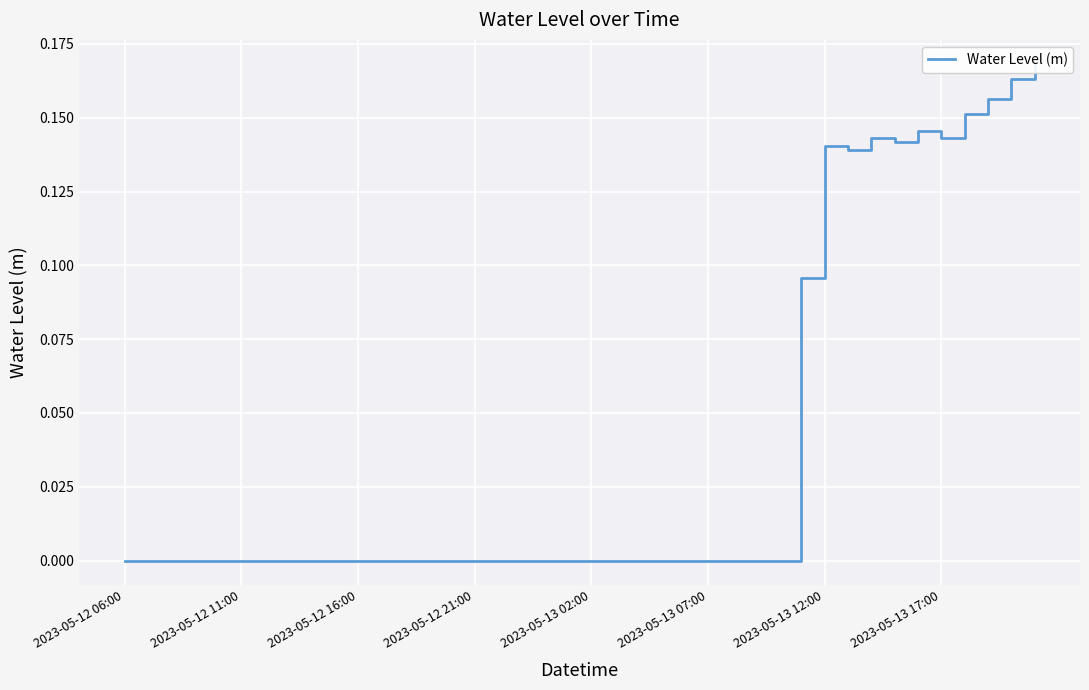

Read the value at 2023-05-13 12:00.

0.1